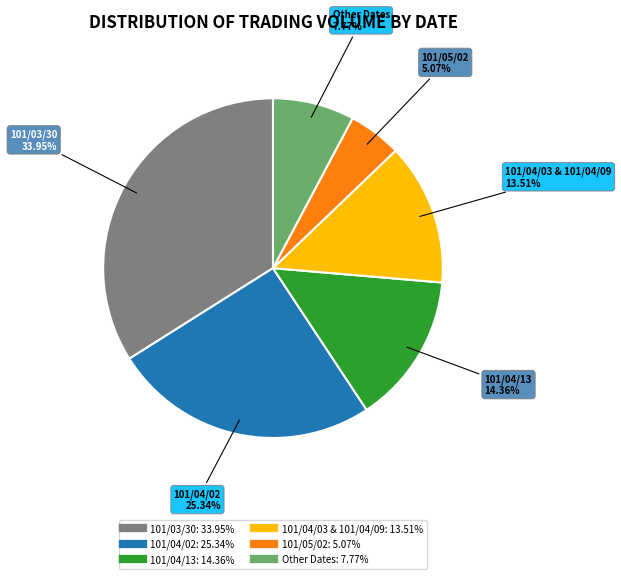

Does any single category account for the majority?

No